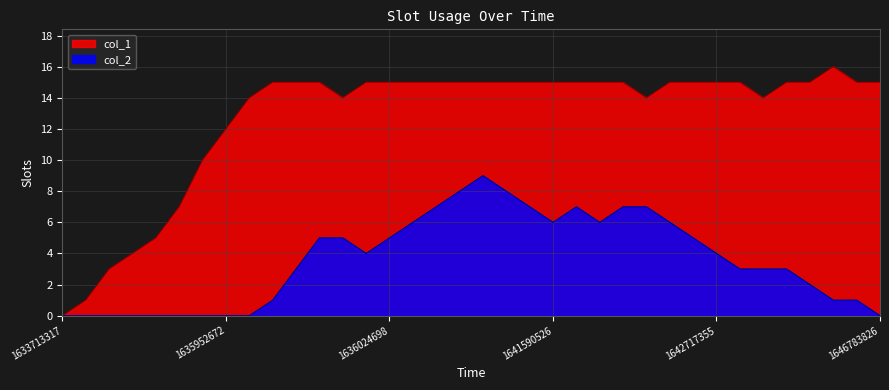

Which series has the largest range (max minus min)?

col_1